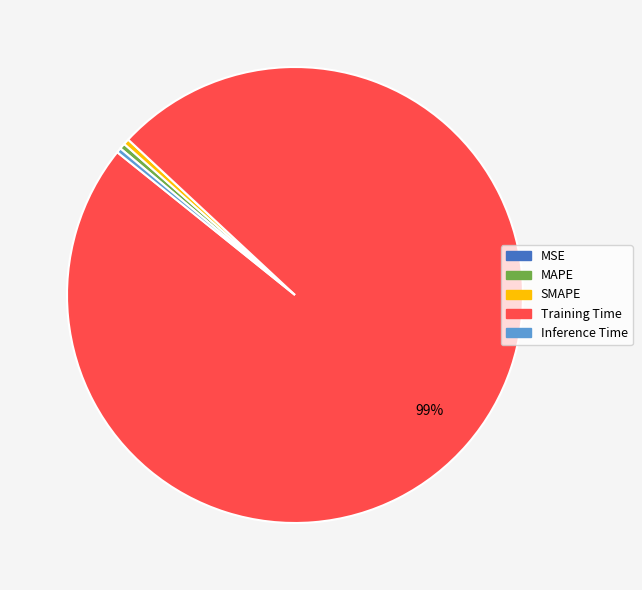

Which has a higher value, Training Time or MAPE?

Training Time